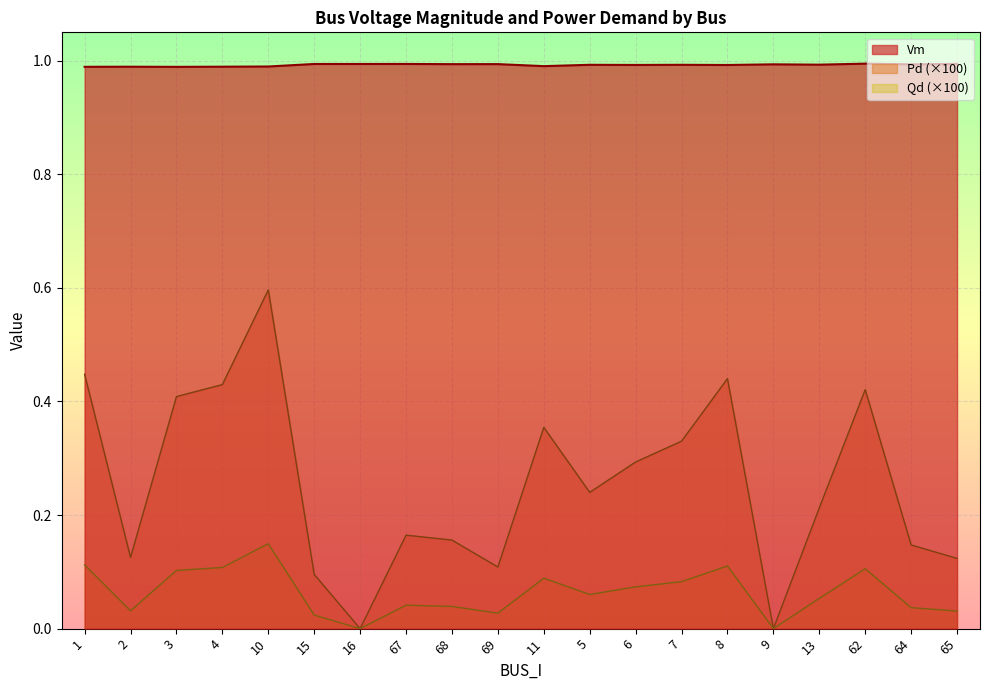

List the series in order of their overall mean, lowest first.

Qd (×100), Pd (×100), Vm